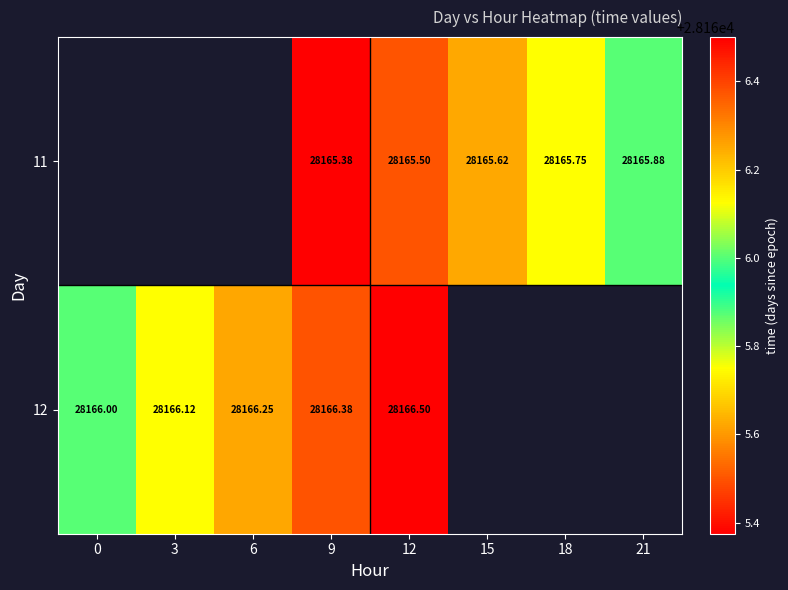

True or false: 11 has a value of 28165.4 at 9.

True